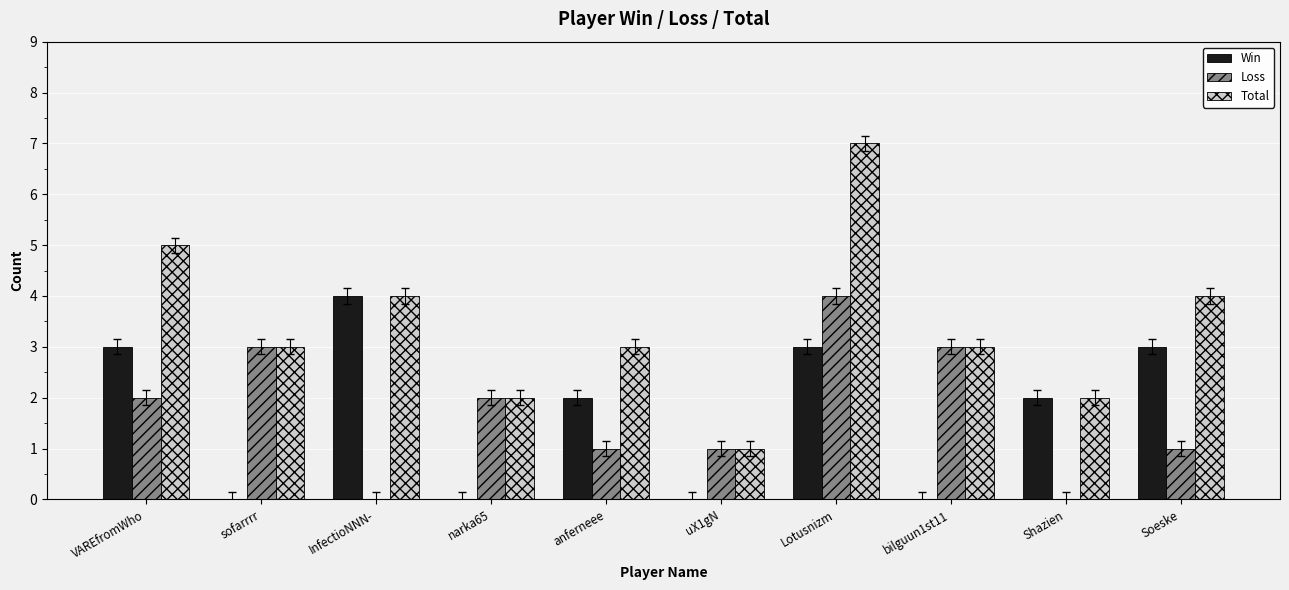

Which series has the largest total across all categories?

Total